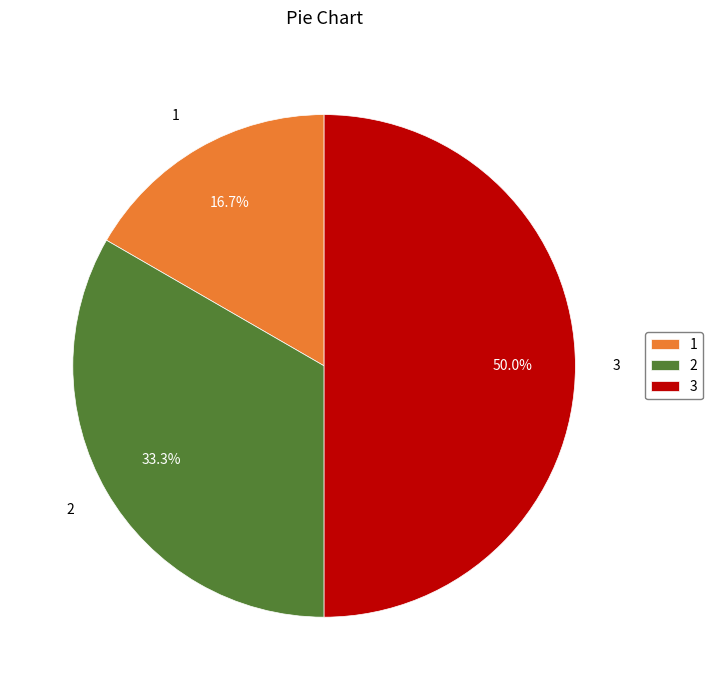

Count the number of slices in the pie.

3